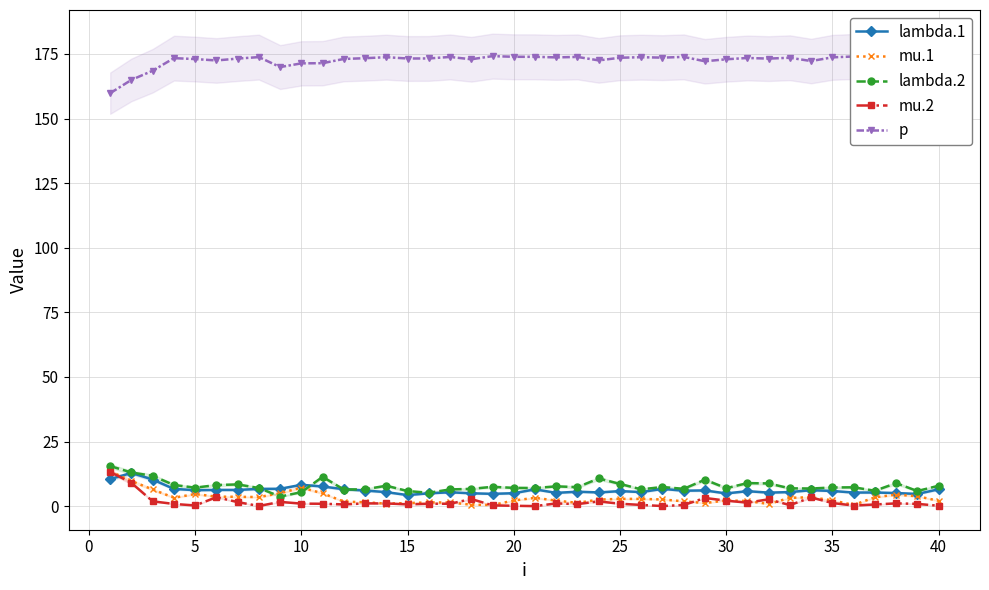

How many distinct data groups are displayed?

5